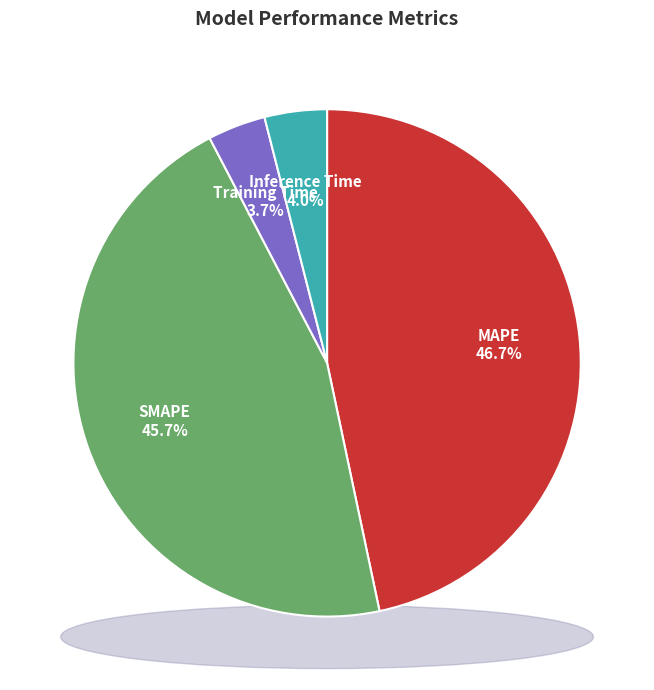

True or false: Inference Time accounts for 17% of the total.

False